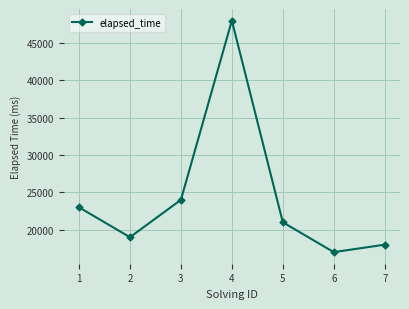

How many distinct data groups are displayed?

1